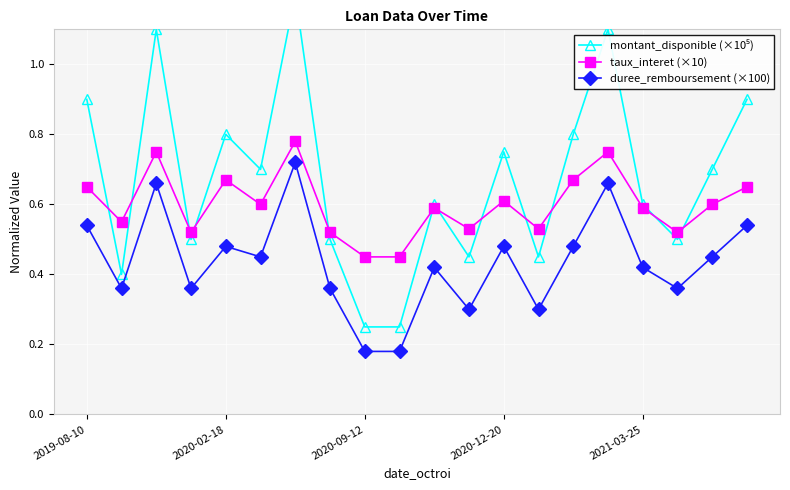

What is the total value across all series at 5?

1.8